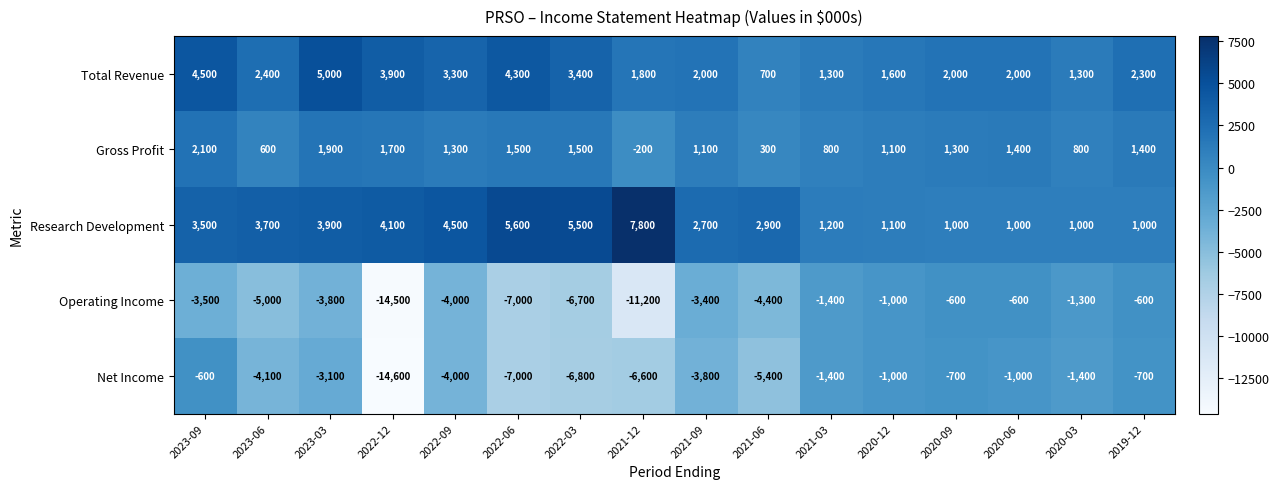

What value does the Operating Income series have at 2020-09, to the nearest 10?

-600